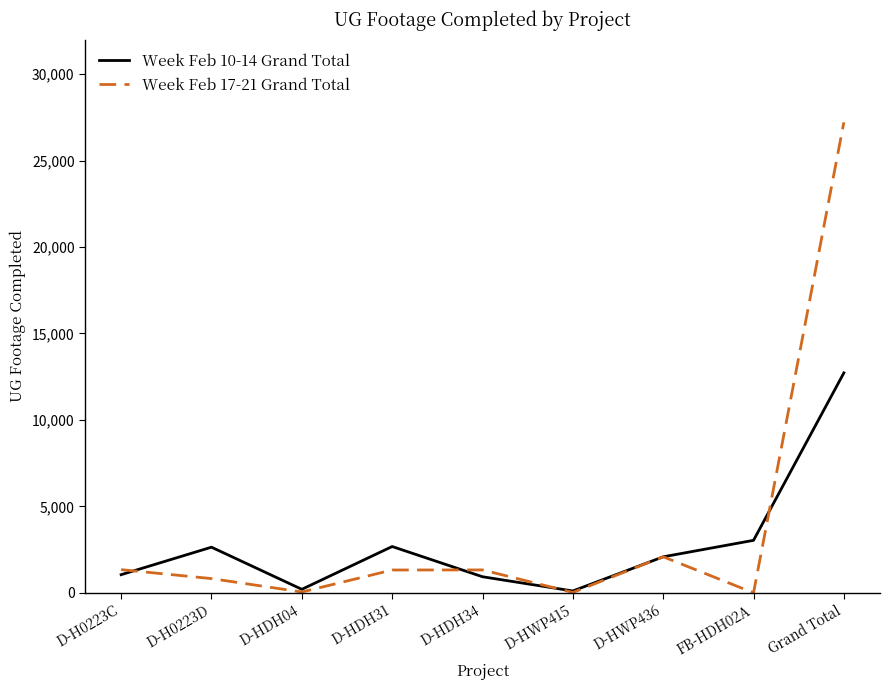

What position from the left is D-H0223C?

1